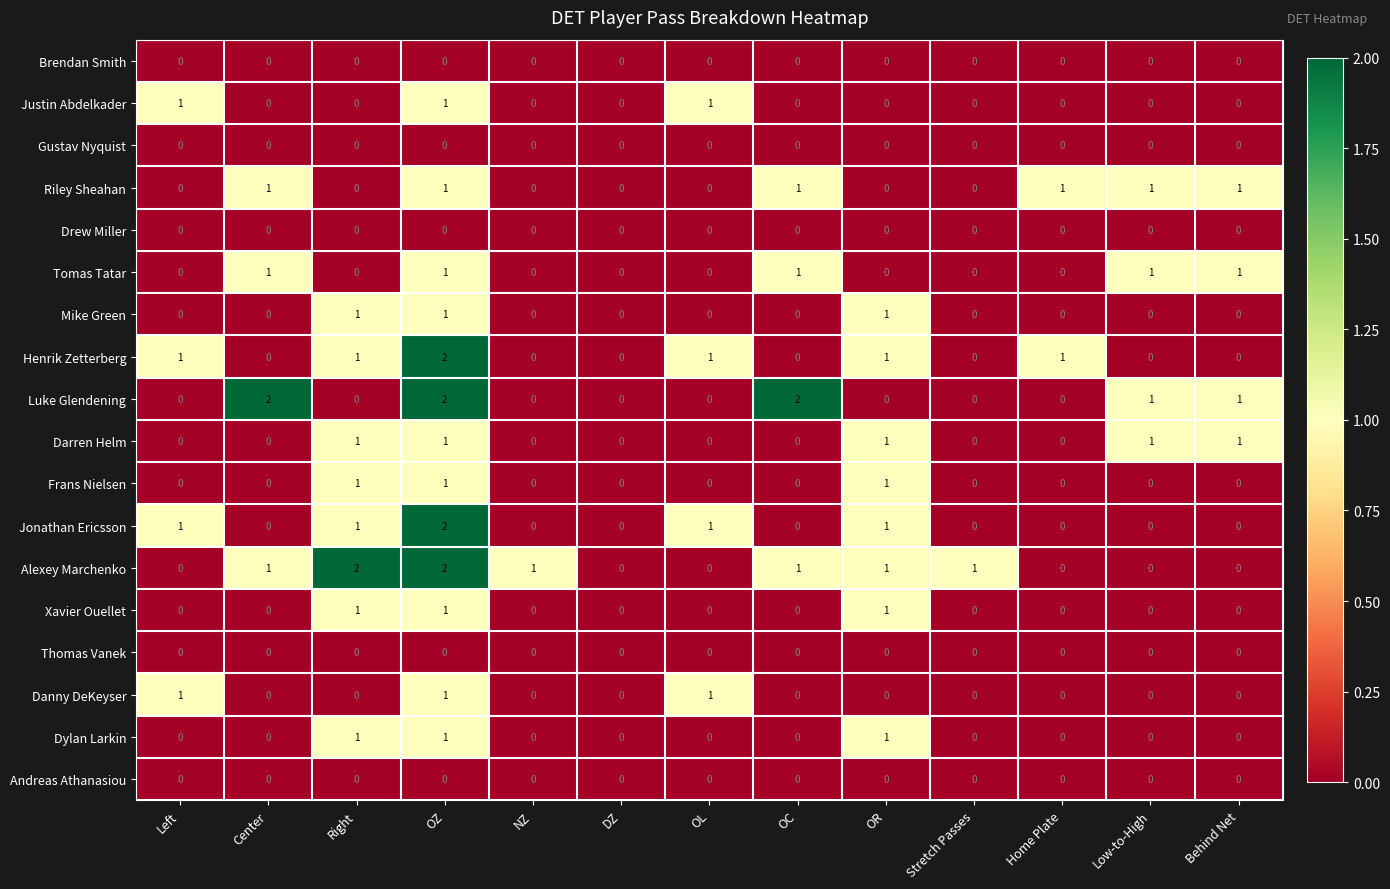

What is the spread (max minus min) of values at Right?

2